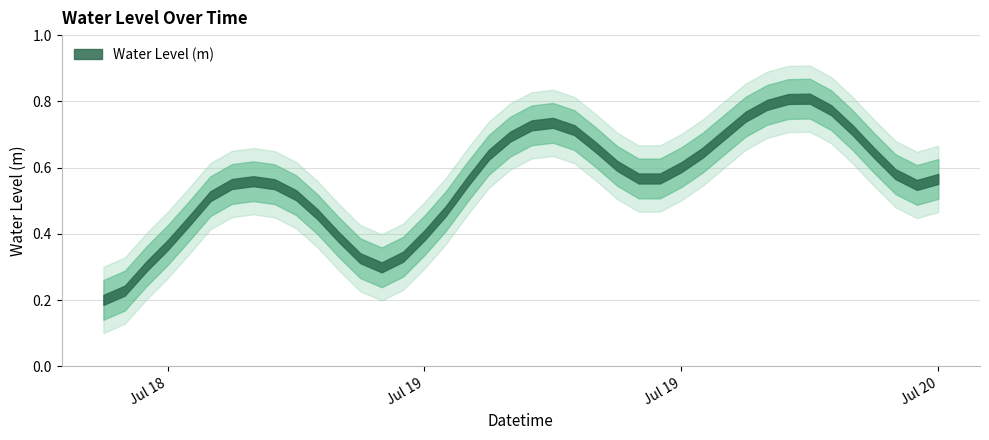

Rank the categories by value from highest to lowest.

2025-07-19 21:00:00, 2025-07-19 20:00:00, 2025-07-19 19:00:00, 2025-07-19 22:00:00, 2025-07-19 18:00:00, 2025-07-19 09:00:00, 2025-07-19 08:00:00, 2025-07-19 10:00:00, 2025-07-19 23:00:00, 2025-07-19 17:00:00, 2025-07-19 07:00:00, 2025-07-19 11:00:00, 2025-07-19 16:00:00, 2025-07-20 00:00:00, 2025-07-19 06:00:00, 2025-07-19 12:00:00, 2025-07-19 15:00:00, 2025-07-20 01:00:00, 2025-07-19 13:00:00, 2025-07-19 14:00:00, 2025-07-20 03:00:00, 2025-07-18 19:00:00, 2025-07-19 05:00:00, 2025-07-18 18:00:00, 2025-07-18 20:00:00, 2025-07-20 02:00:00, 2025-07-18 21:00:00, 2025-07-18 17:00:00, 2025-07-19 04:00:00, 2025-07-18 22:00:00, 2025-07-18 16:00:00, 2025-07-19 03:00:00, 2025-07-18 23:00:00, 2025-07-18 15:00:00, 2025-07-19 02:00:00, 2025-07-19 00:00:00, 2025-07-18 14:00:00, 2025-07-19 01:00:00, 2025-07-18 13:00:00, 2025-07-18 12:00:00